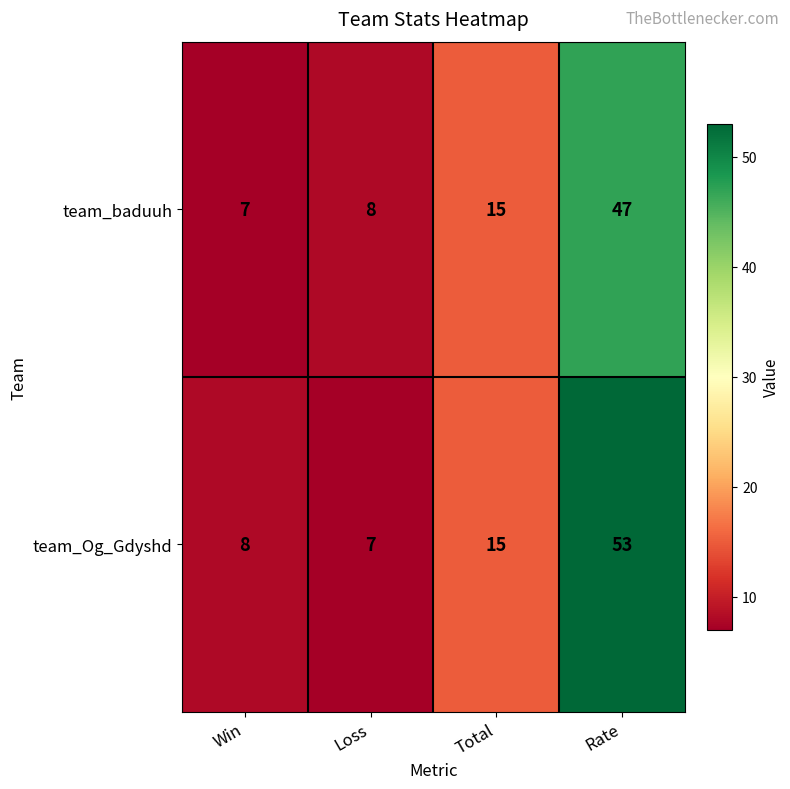

What is the sum of all team_Og_Gdyshd values?

83